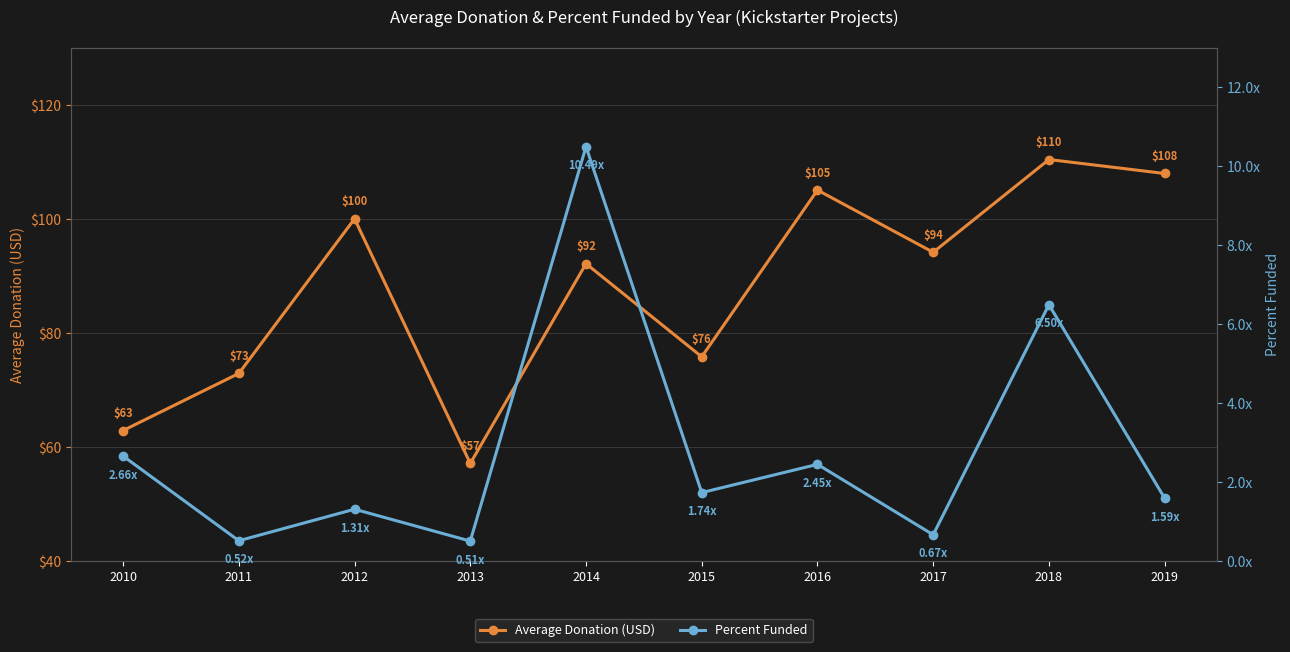

What is the sum of all Average Donation (USD) values?

878.5